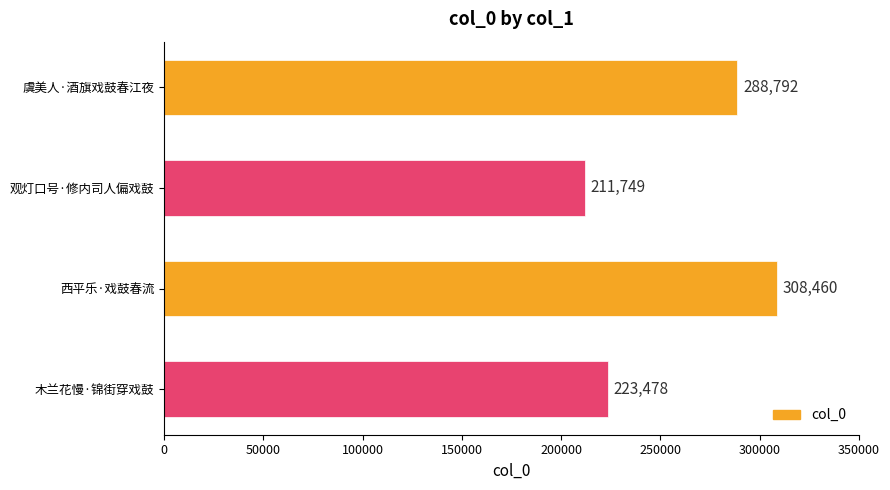

List the labels in order of value, largest first.

西平乐·戏鼓春流, 虞美人·酒旗戏鼓春江夜, 木兰花慢·锦街穿戏鼓, 观灯口号·修内司人偏戏鼓